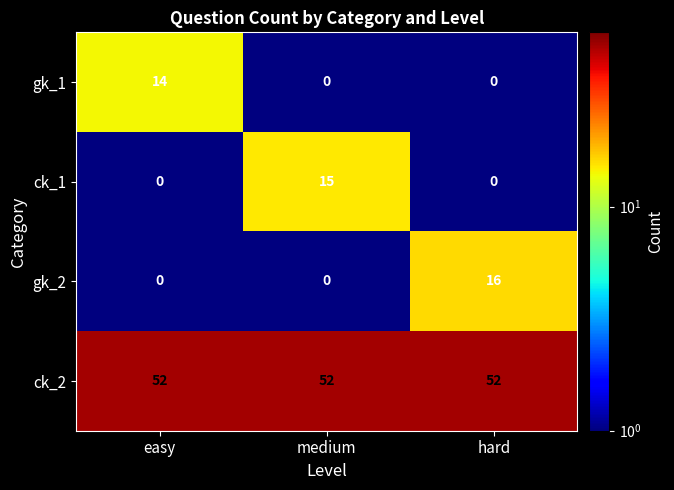

Reading left to right, extract all data points from this chart.

gk_1: 14	0	0
ck_1: 0	15	0
gk_2: 0	0	16
ck_2: 52	52	52